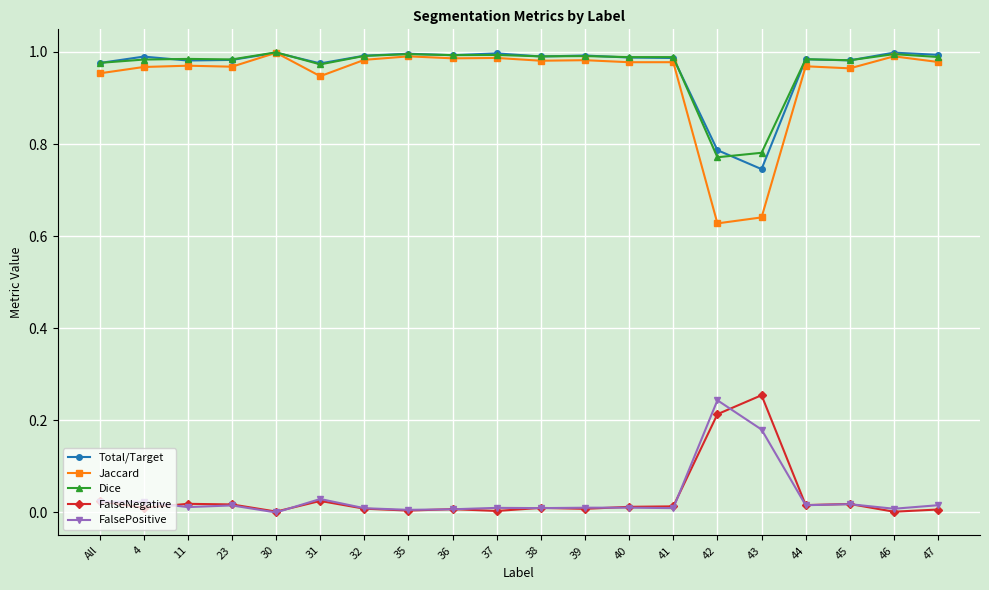

True or false: Total/Target has a value of 1.0 at 35.

True